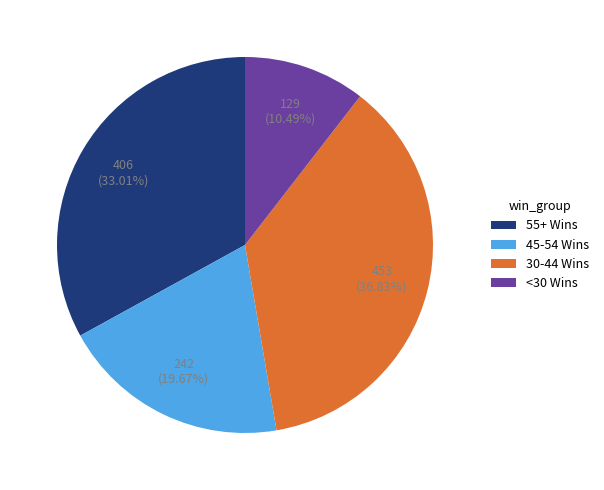

To the nearest percent, what is the average slice percentage?

25%